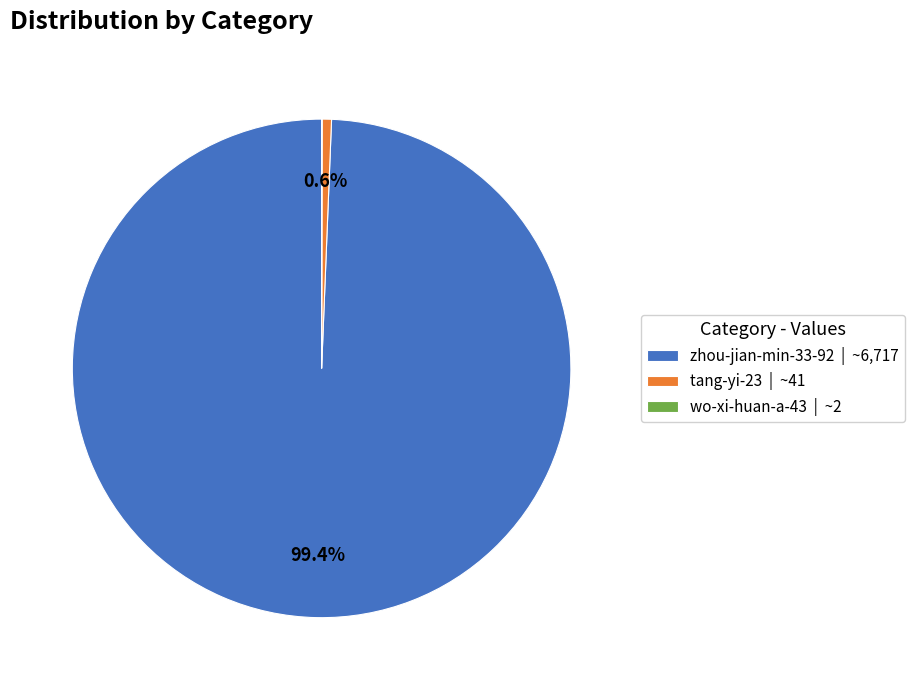

Does any single category account for the majority?

Yes